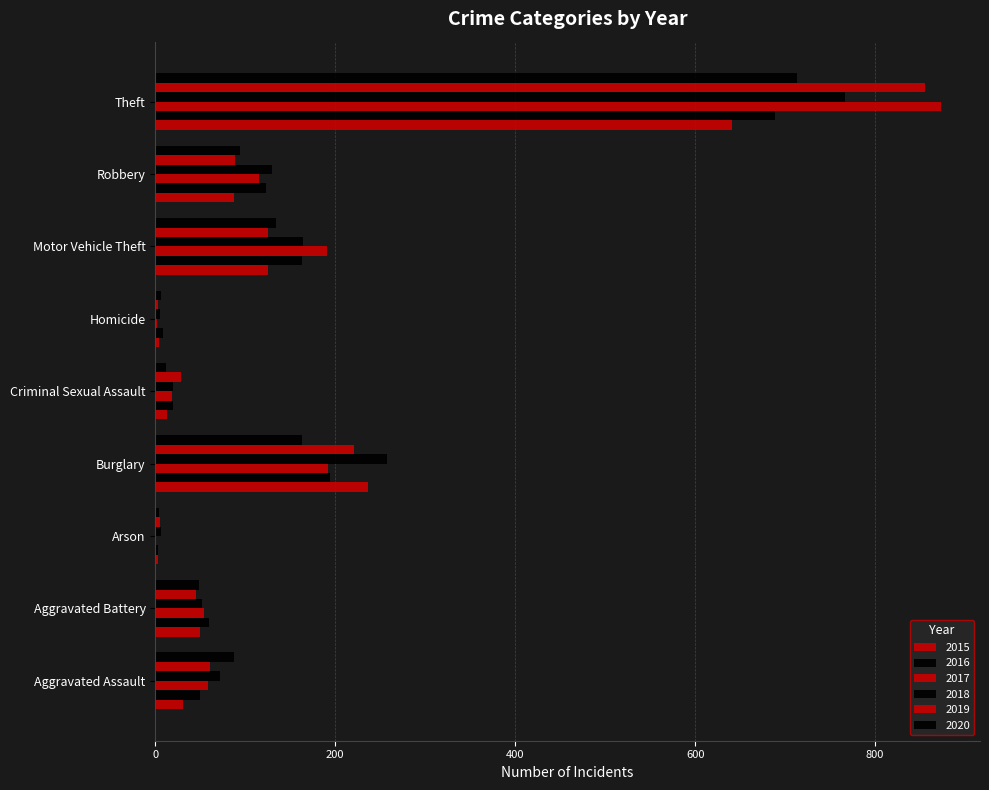

Rank the series by their maximum value, from highest to lowest.

2017, 2019, 2018, 2020, 2016, 2015